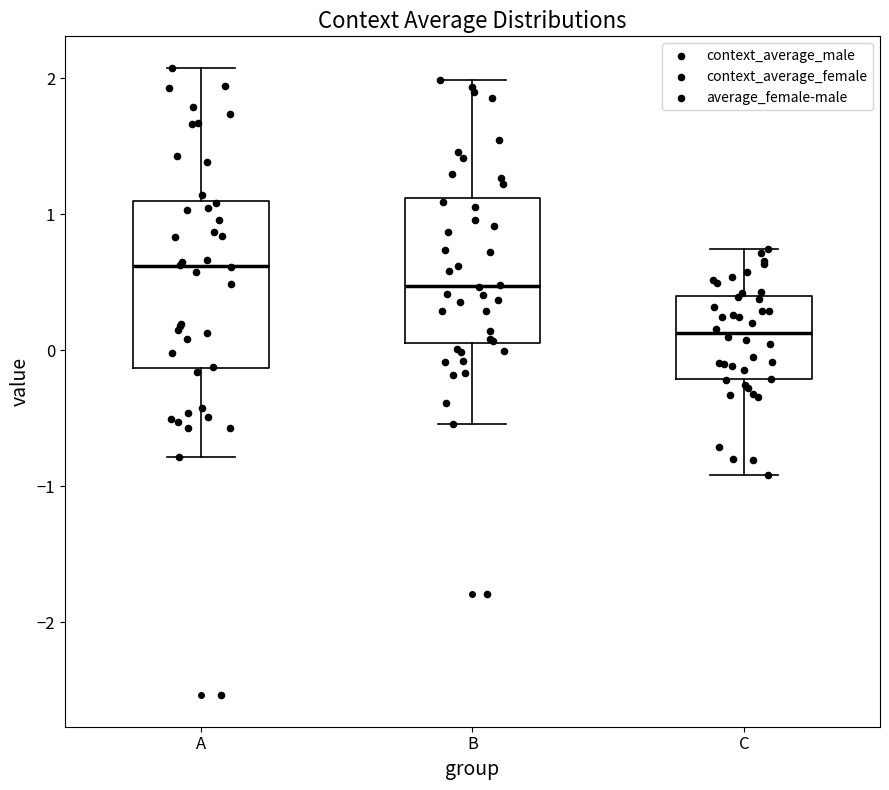

Where does the lower whisker of the box for B end on the y-axis? The values are not printed on the chart, so give them approximately, as read against the axis.

-0.5